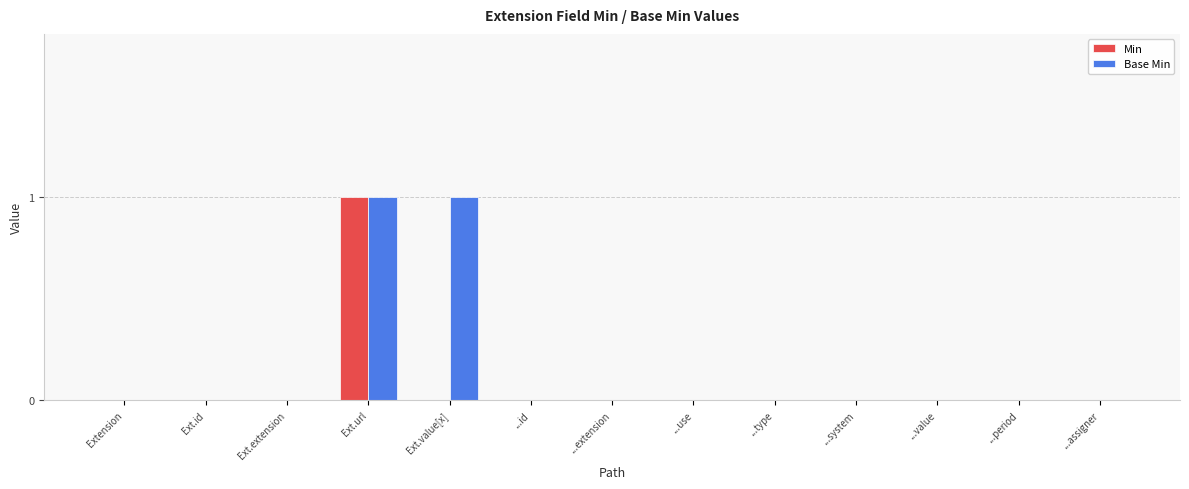

Which series has the largest total across all categories?

Base Min